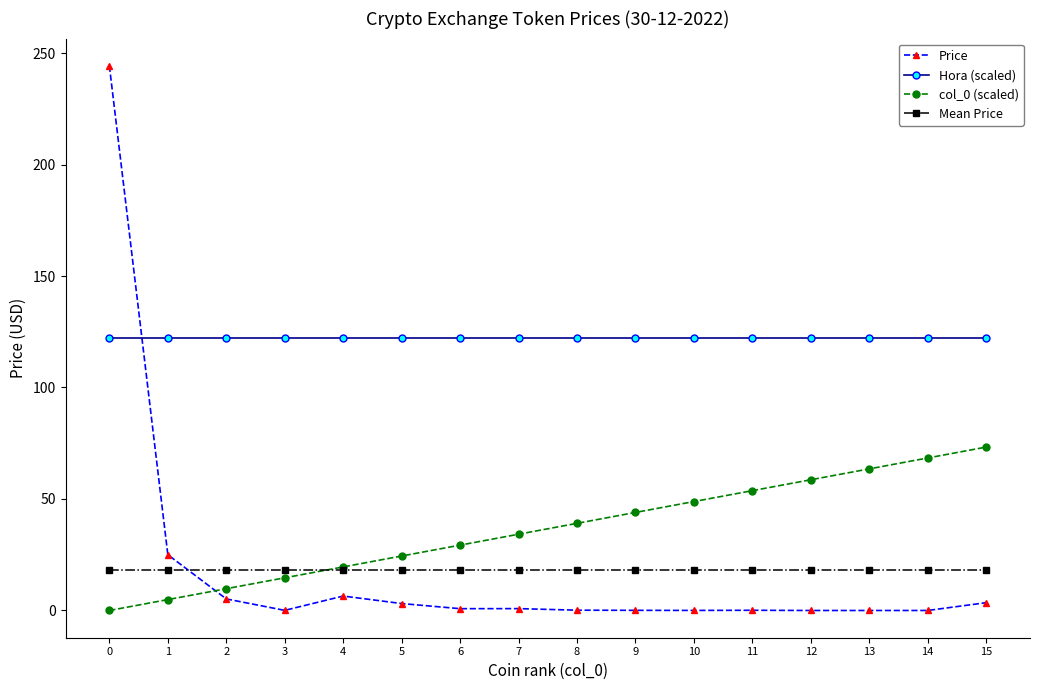

The value of Hora (scaled) at 12 is 82.0. True or false?

False